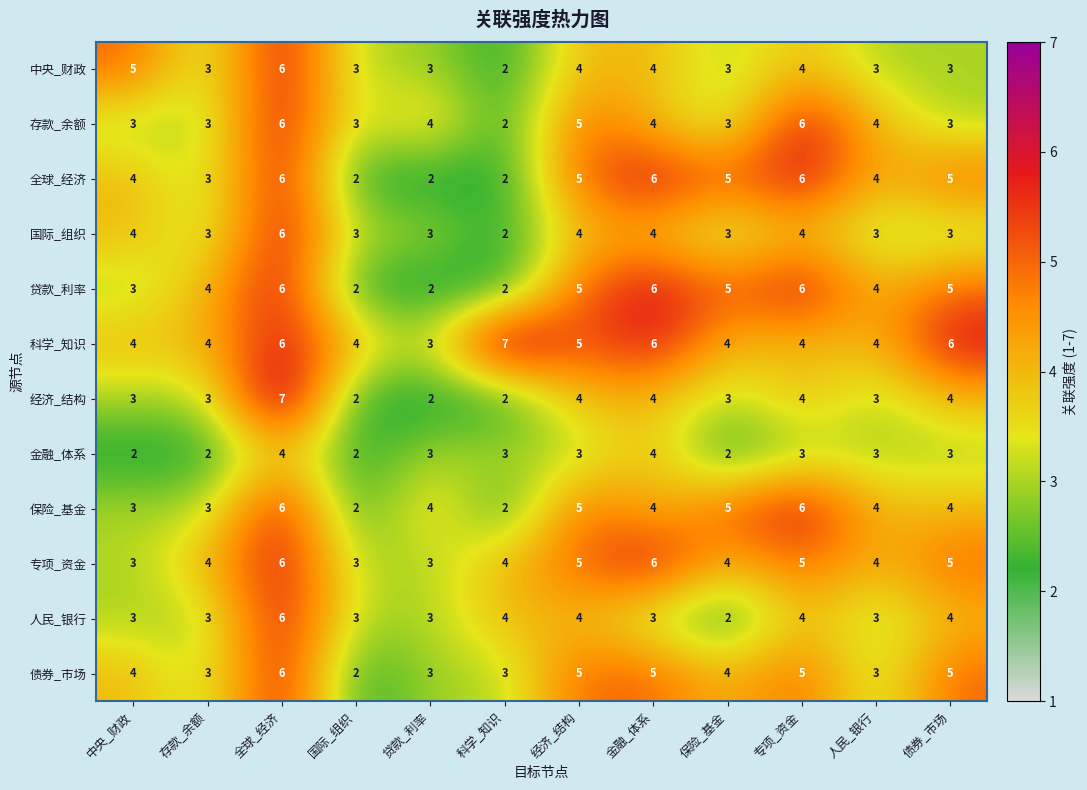

What is the approximate value of 科学_知识 at 国际_组织?

4